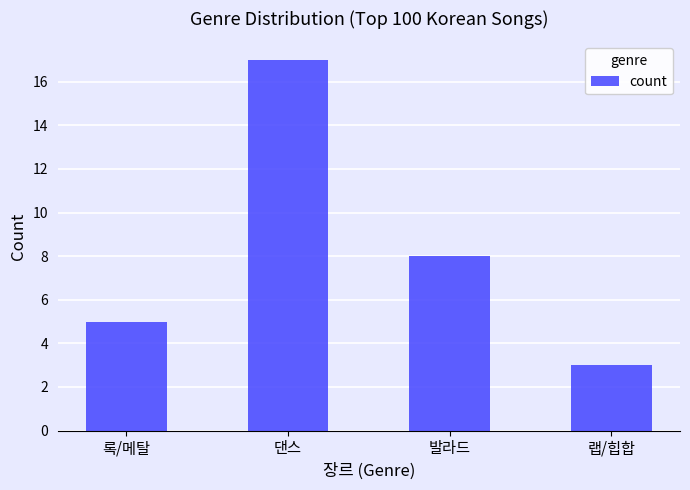

What position from the right is 록/메탈?

4